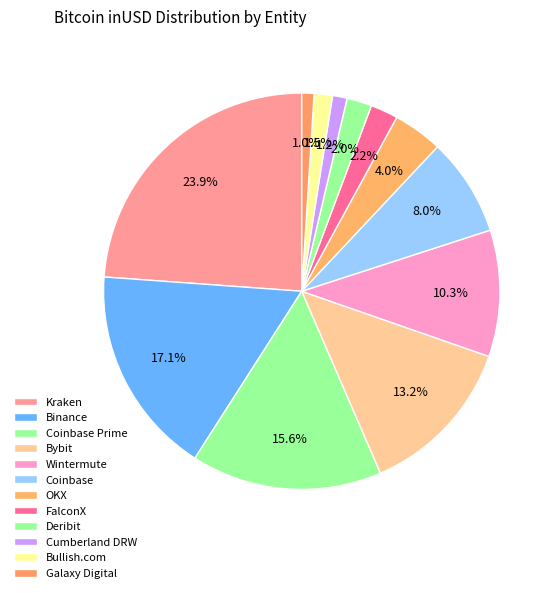

To the nearest percent, what is the average slice percentage?

8%